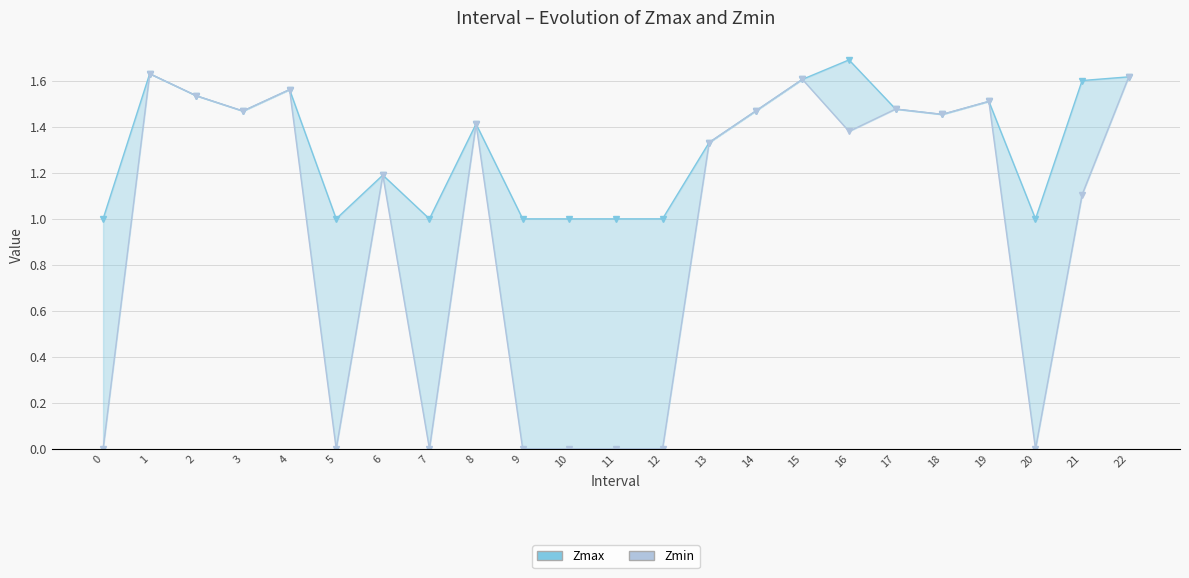

Reading left to right, what are all the values shown in this chart?

Zmax: 0=1.0	1=1.6	2=1.5	3=1.5	4=1.6	5=1.0	6=1.2	7=1.0	8=1.4	9=1.0	10=1.0	11=1.0	12=1.0	13=1.3	14=1.5	15=1.6	16=1.7	17=1.5	18=1.5	19=1.5	20=1.0	21=1.6	22=1.6
Zmin: 0=0.0	1=1.6	2=1.5	3=1.5	4=1.6	5=0.0	6=1.2	7=0.0	8=1.4	9=0.0	10=0.0	11=0.0	12=0.0	13=1.3	14=1.5	15=1.6	16=1.4	17=1.5	18=1.5	19=1.5	20=0.0	21=1.1	22=1.6